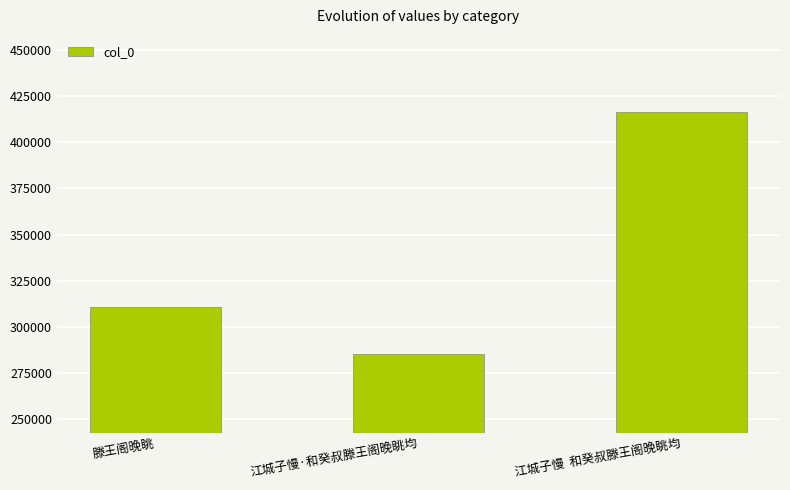

What is the ratio of the value at 滕王阁晚眺 to the value at 江城子慢·和癸叔滕王阁晚眺均?

1.1